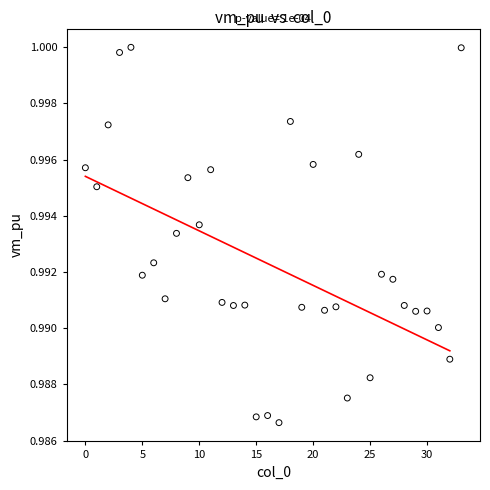

How many points are shown in the scatter plot?

34